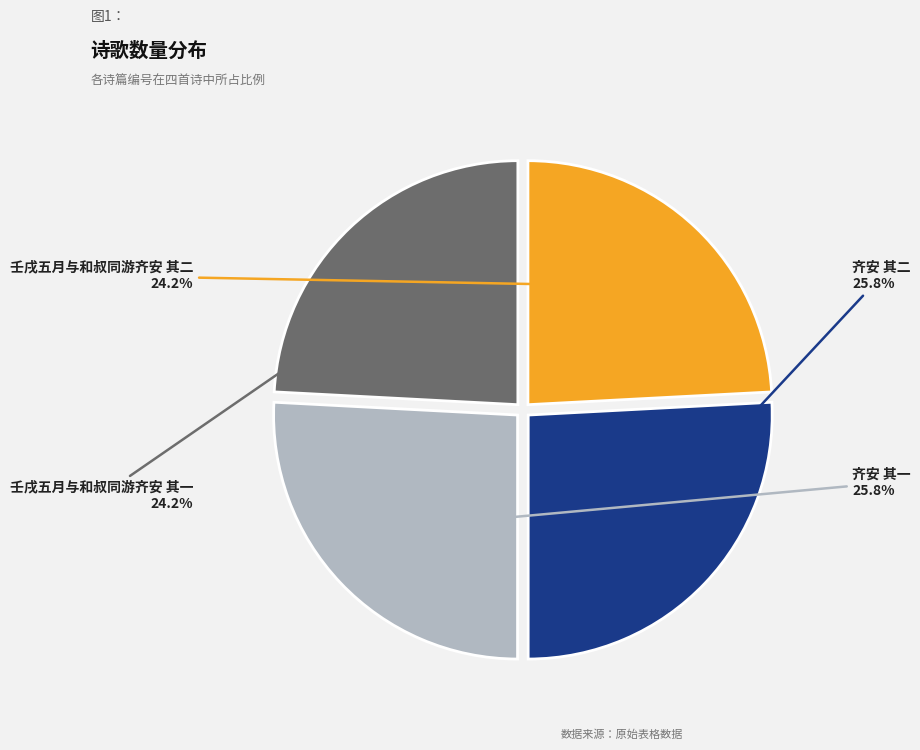

Is there a majority slice in this chart?

No